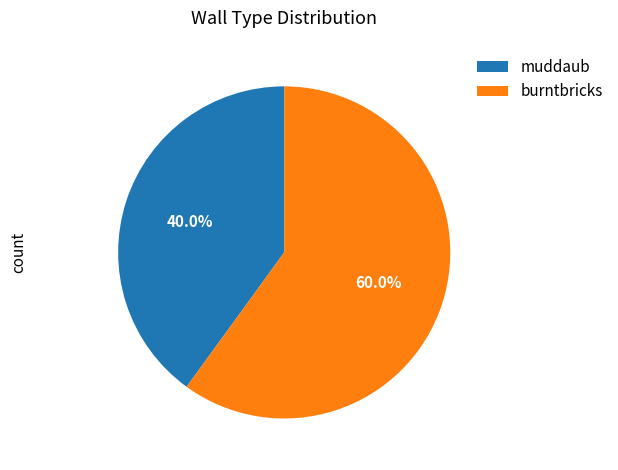

Count the number of slices in the pie.

2